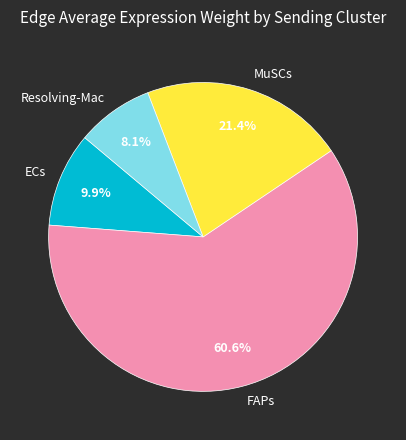

What is the ratio of the value at ECs to the value at MuSCs?

0.5